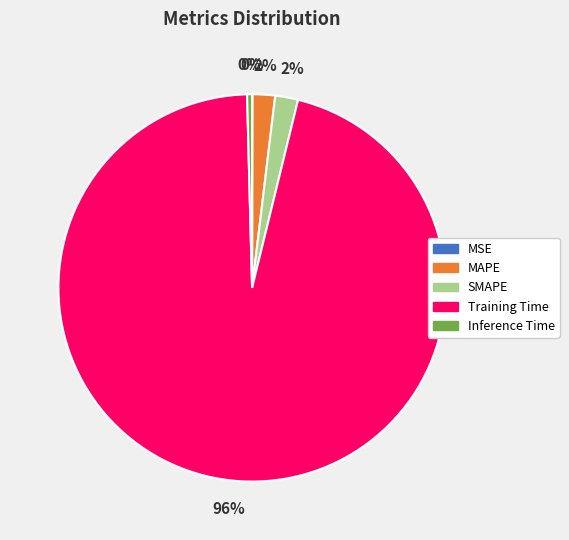

Do MAPE and SMAPE together represent more than half of the pie?

No